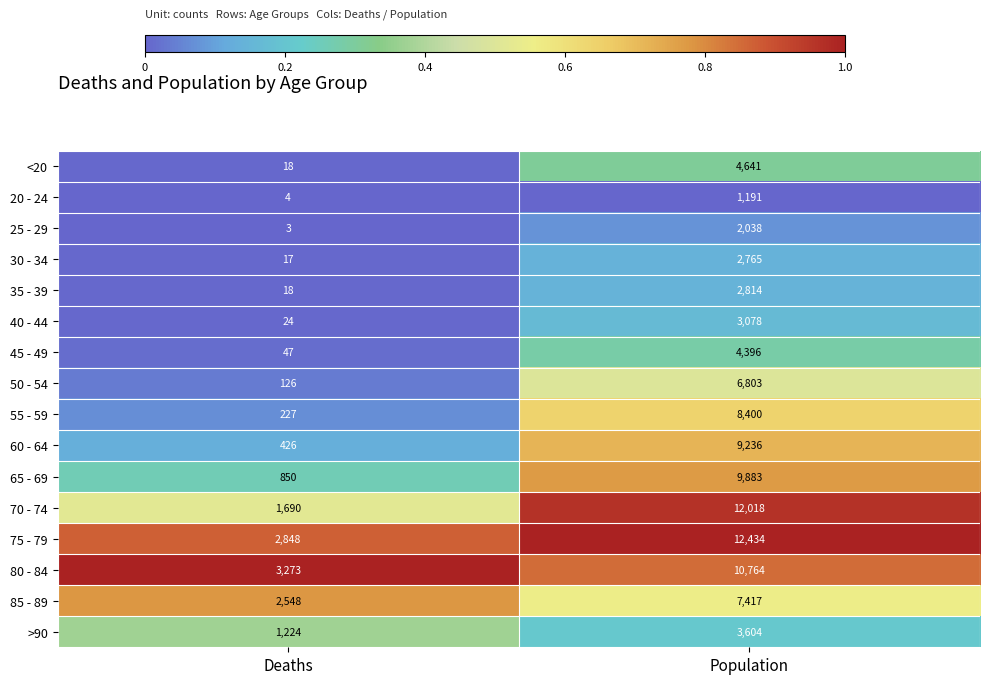

List the series in order of their peak value, lowest first.

20 - 24, 25 - 29, 30 - 34, 35 - 39, 40 - 44, >90, 45 - 49, <20, 50 - 54, 85 - 89, 55 - 59, 60 - 64, 65 - 69, 80 - 84, 70 - 74, 75 - 79